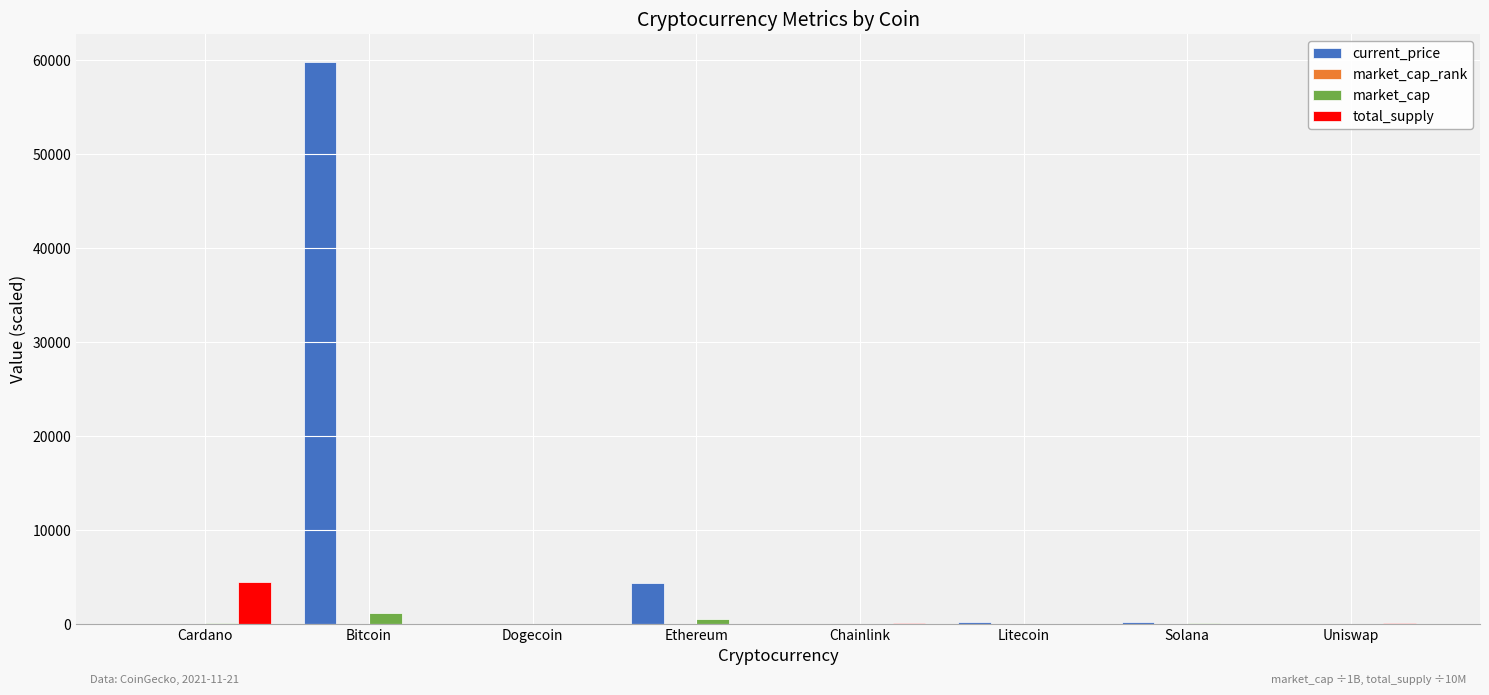

At which label is current_price closest to 29874?

Ethereum